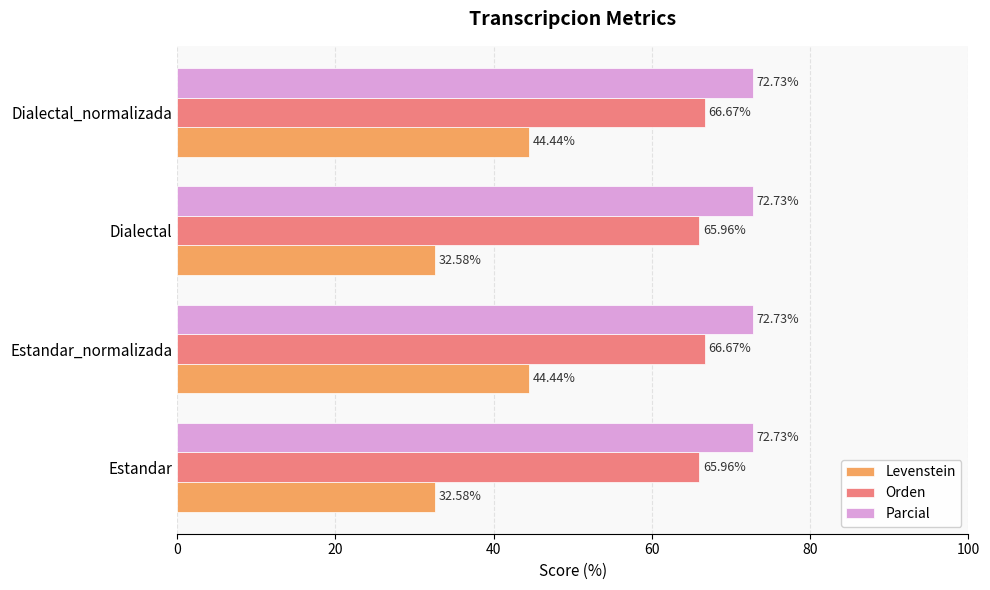

What is the average value of the Orden series?

66.3